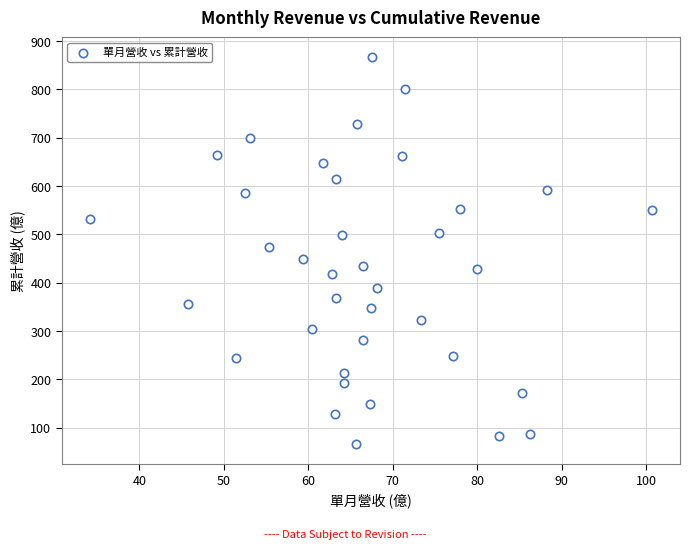

What is the range of Y values (max minus min)?

802.0